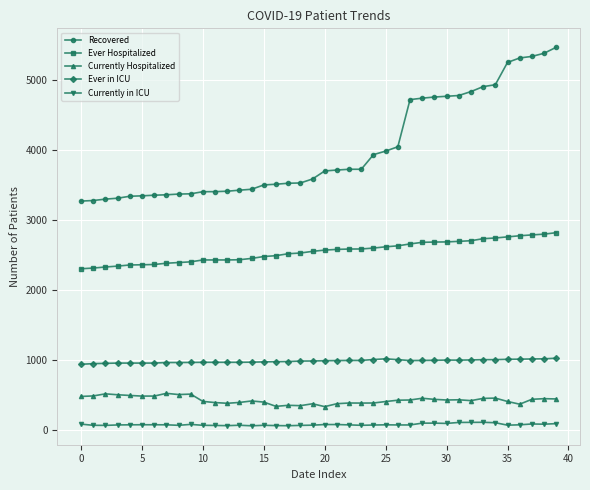

Rank the series by their maximum value, from lowest to highest.

Currently in ICU, Currently Hospitalized, Ever in ICU, Ever Hospitalized, Recovered